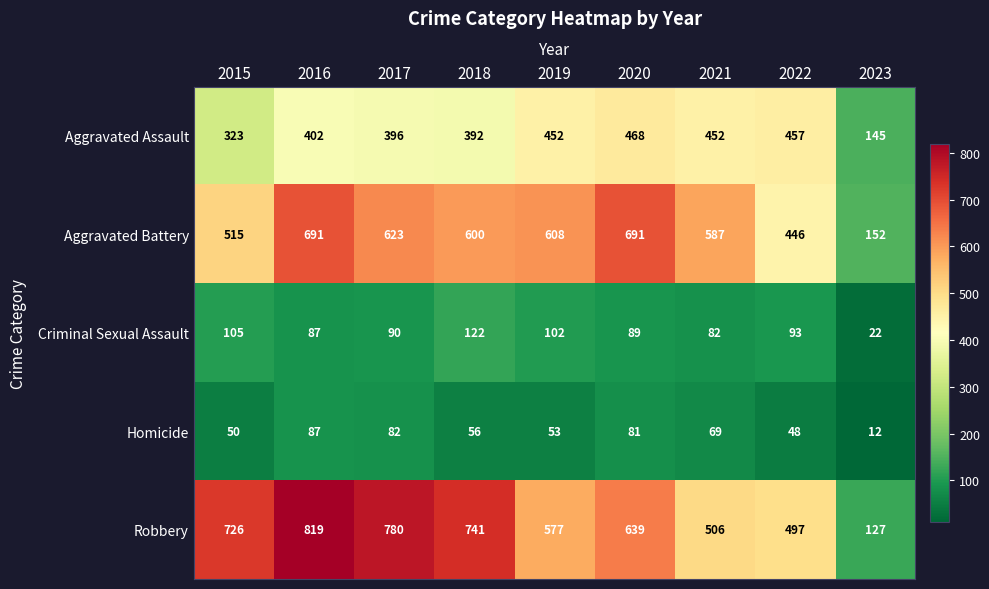

What is the sum of the Aggravated Battery values at 2020 and 2021?

1278